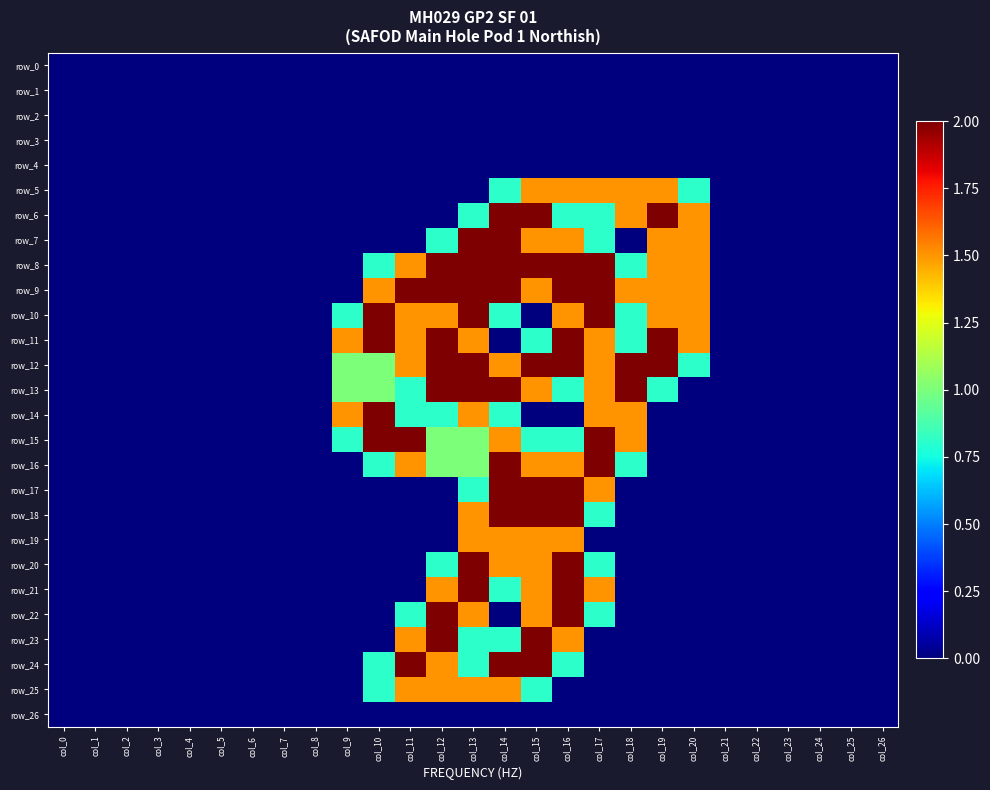

How many values in the row_5 series exceed 0?

7